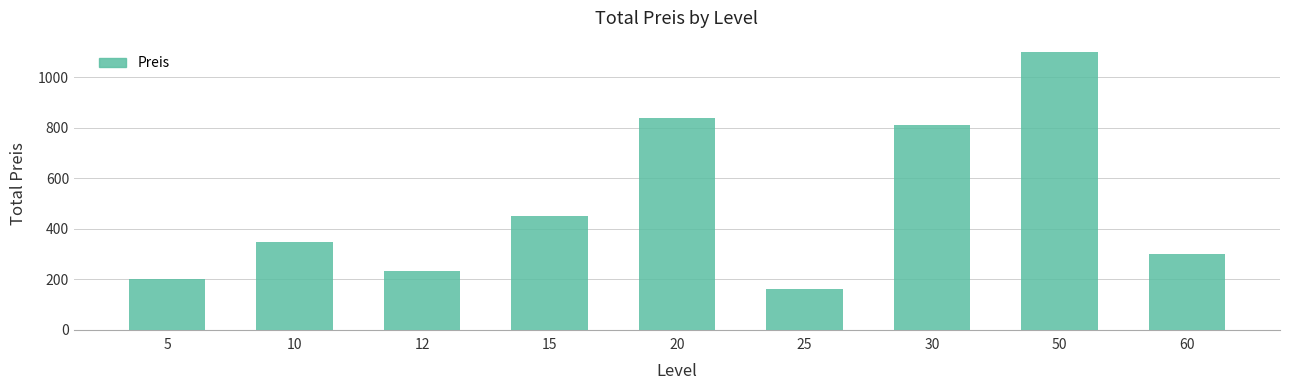

Between 30 and 50, which is larger?

50